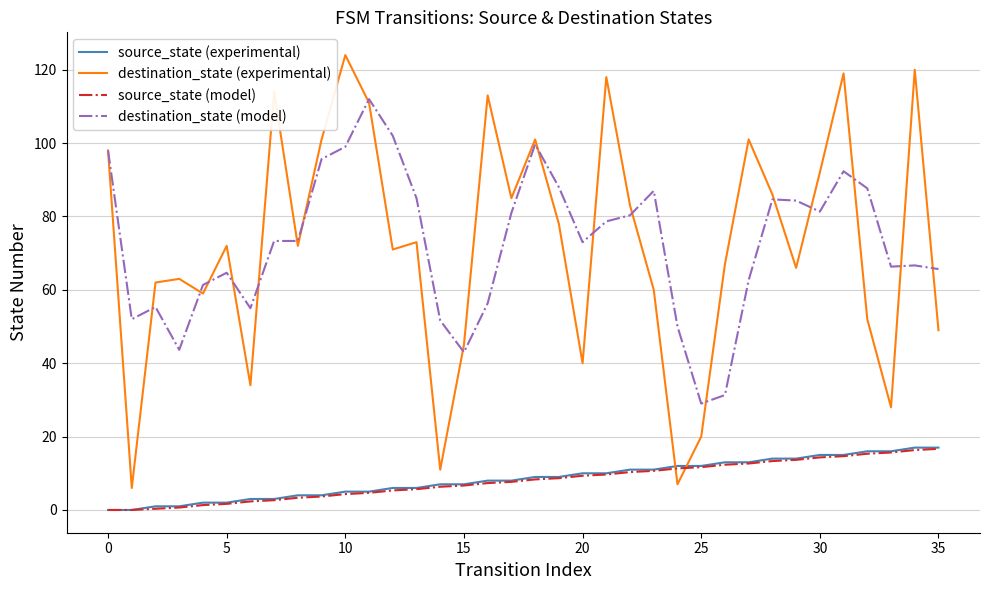

After their last crossing, which series has the higher values: destination_state (experimental) or destination_state (model)?

destination_state (model)